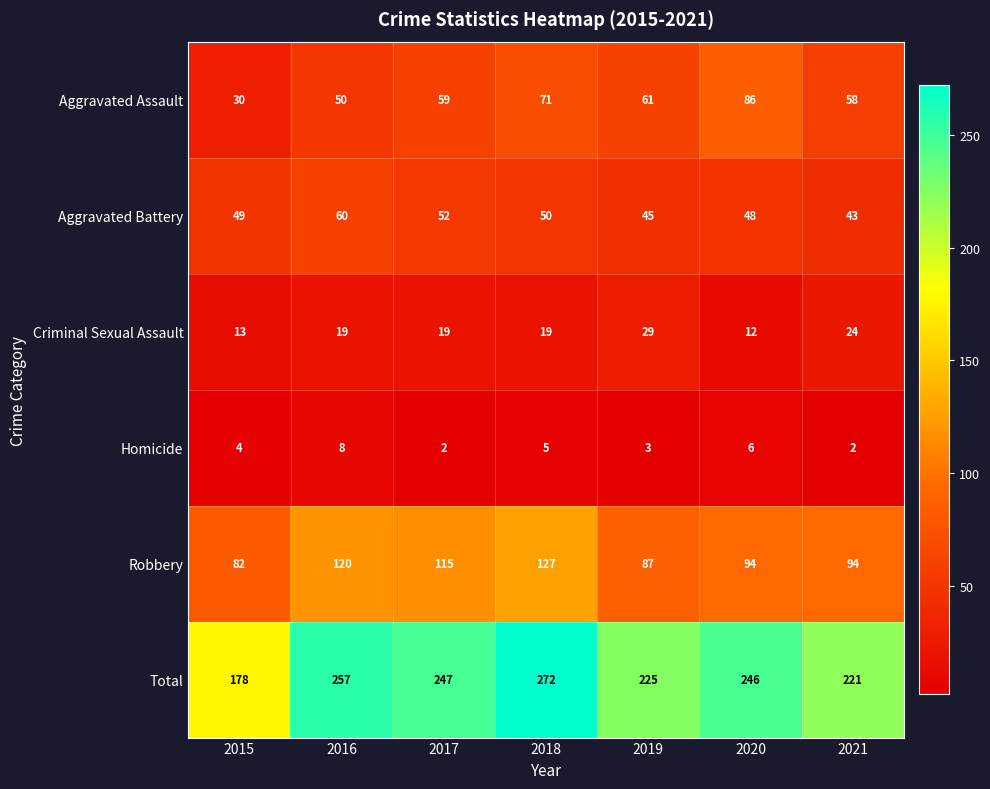

List the series in order of their peak value, highest first.

Total, Robbery, Aggravated Assault, Aggravated Battery, Criminal Sexual Assault, Homicide